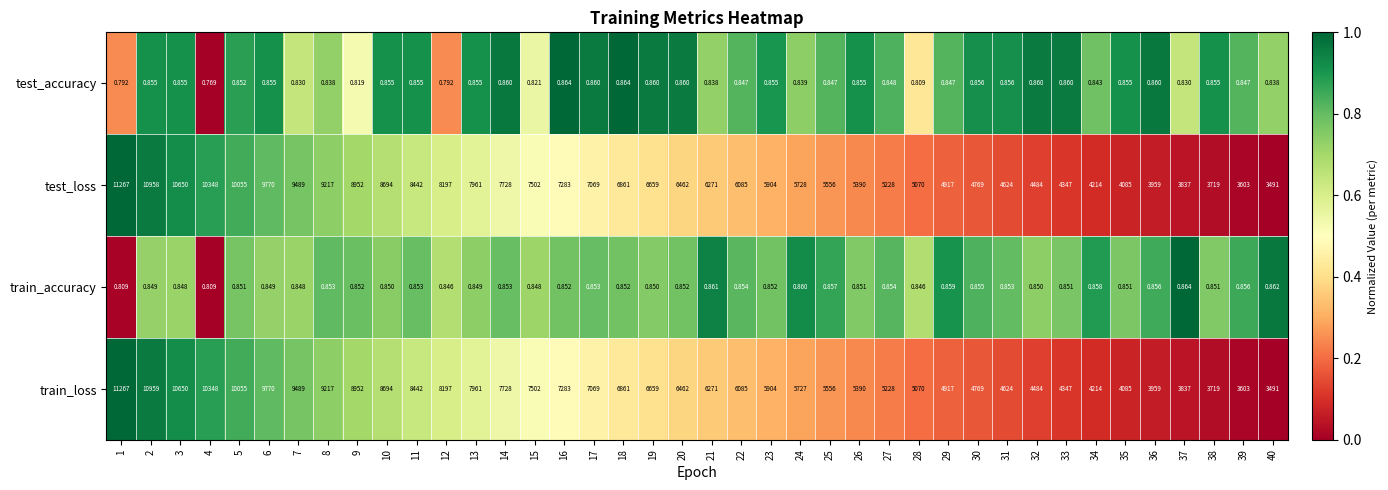

Is the value of train_loss at 5 greater than the value of train_accuracy at 39?

Yes